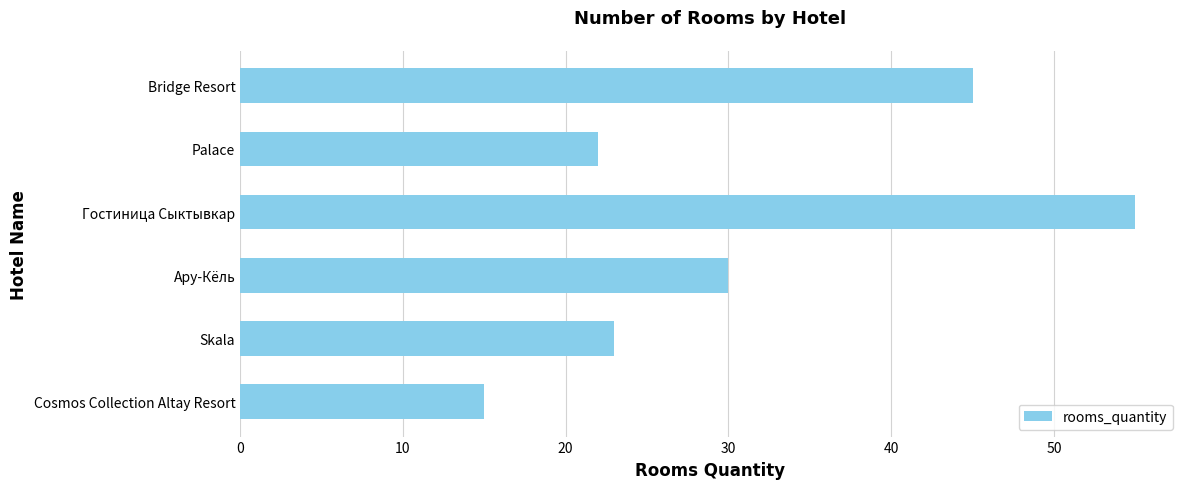

List the labels in order of value, smallest first.

Cosmos Collection Altay Resort, Palace, Skala, Ару-Кёль, Bridge Resort, Гостиница Сыктывкар